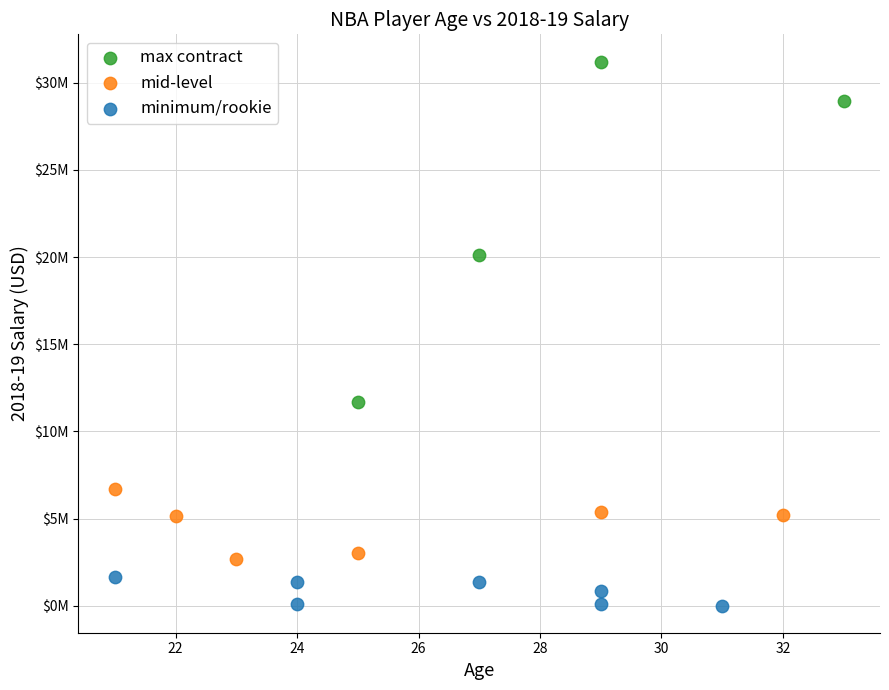

Which series contains the lowest Y value?

minimum/rookie